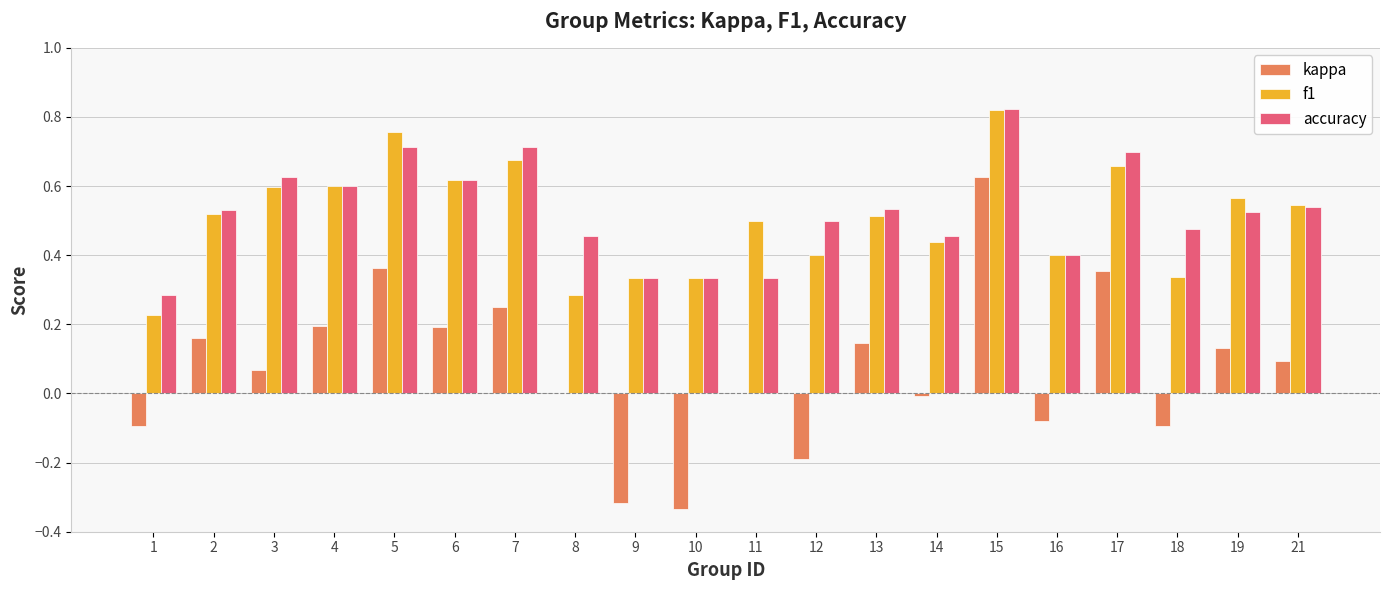

Which label corresponds to the largest value in the chart?

15